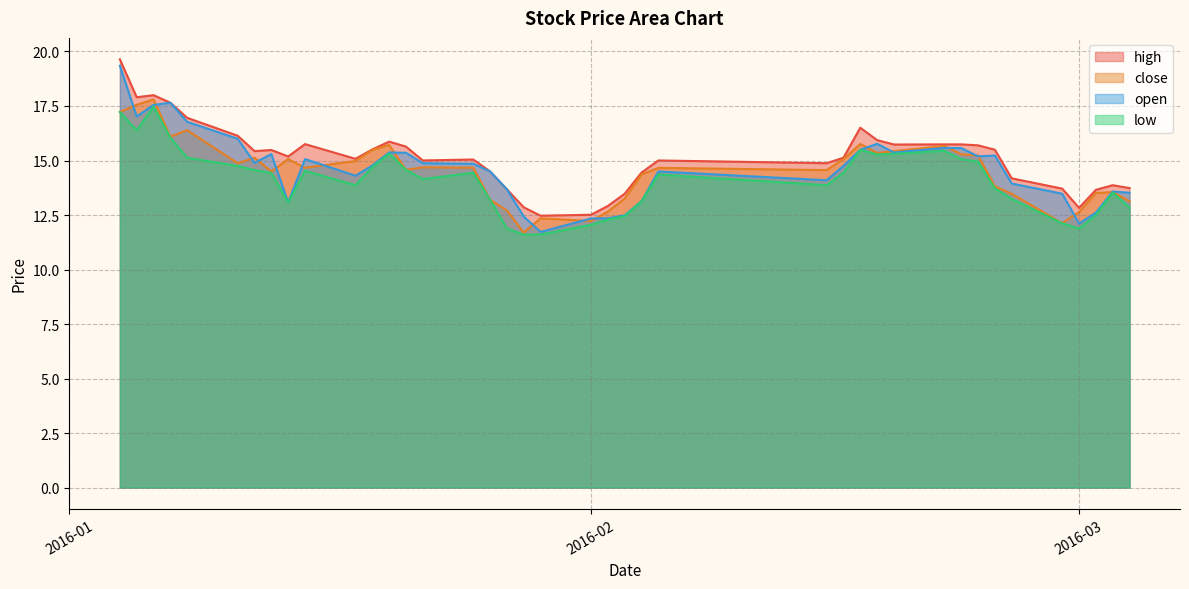

In open, how many points are higher than both neighbors (excluding endpoints)?

9